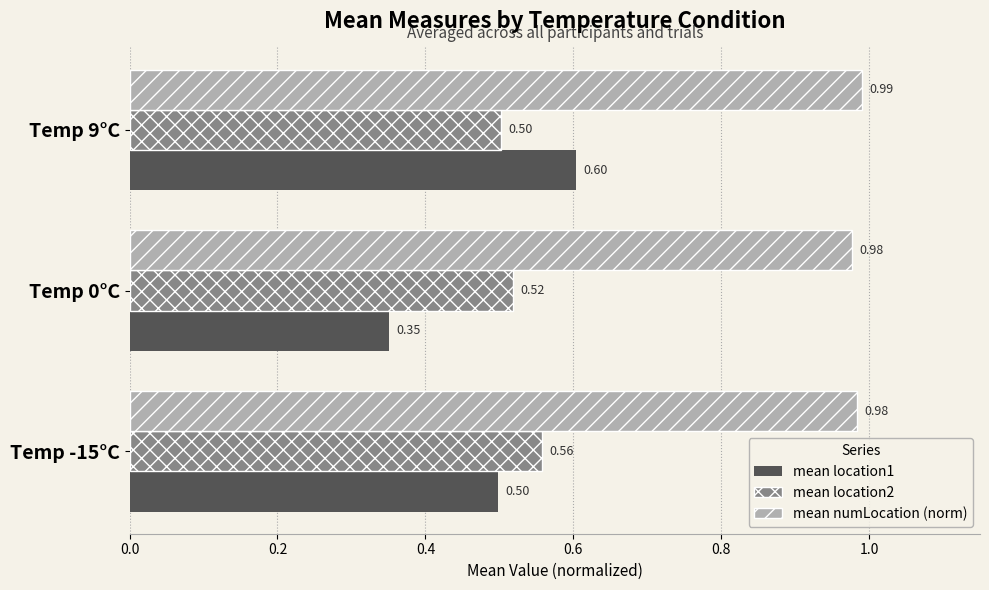

Rank the series at Temp 0°C from highest to lowest value.

mean numLocation (norm), mean location2, mean location1